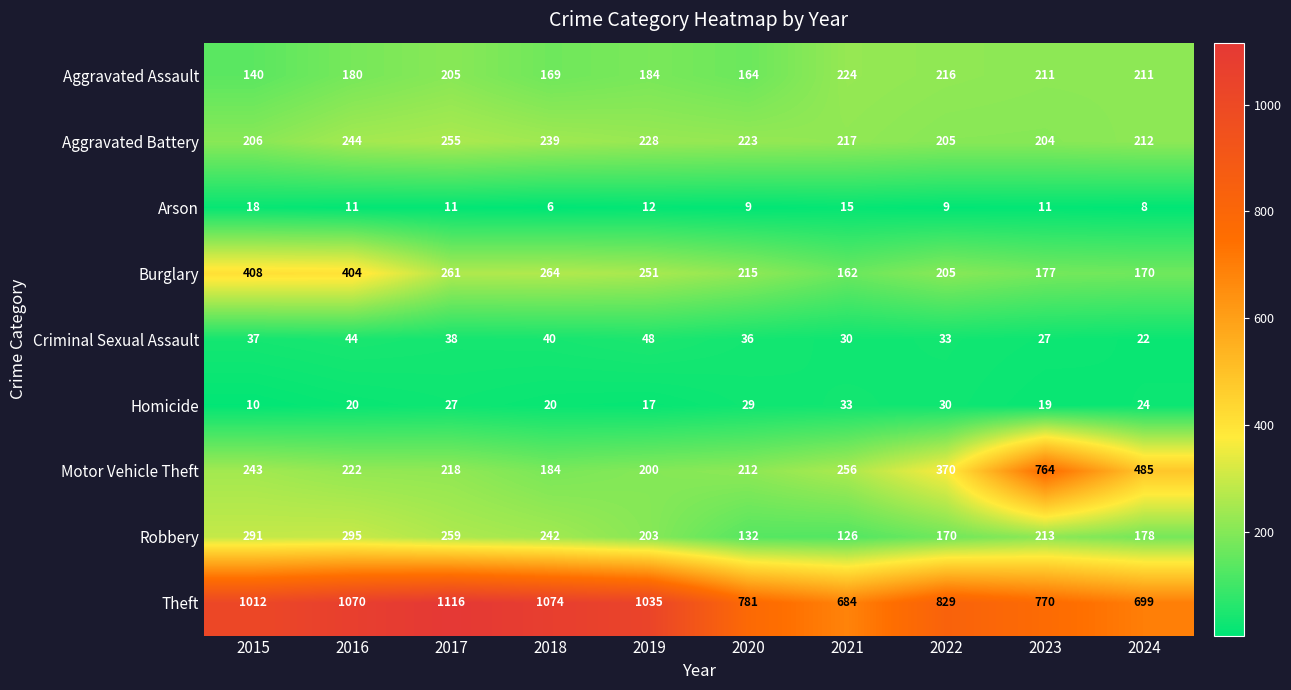

What is the difference between the maximum and second lowest values in the Burglary series?

238